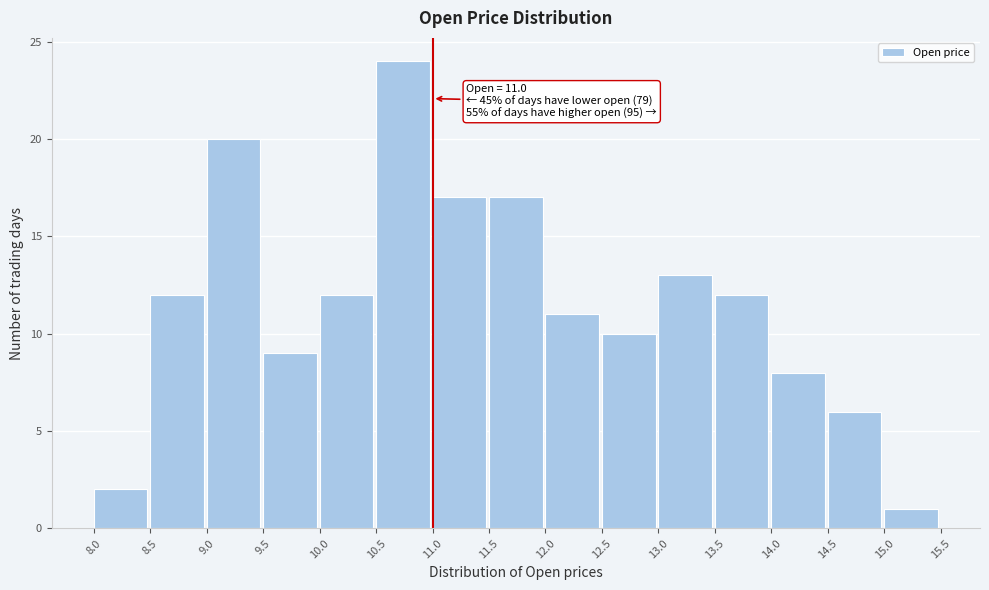

Over which range of the x-axis is the bar tallest?

10.5 to 11.0